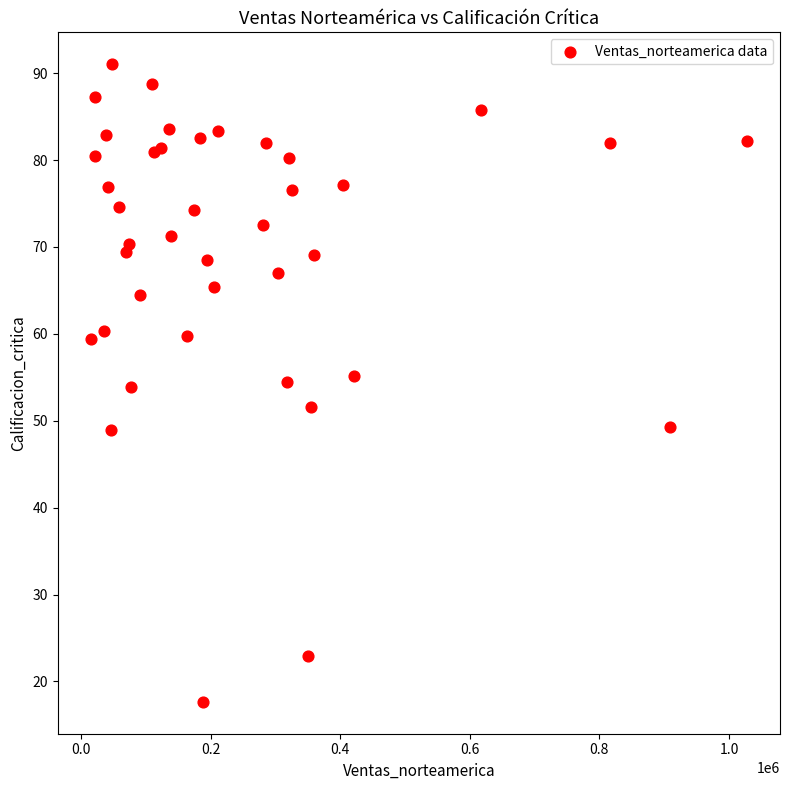

What is the range of Y values (max minus min)?

73.4